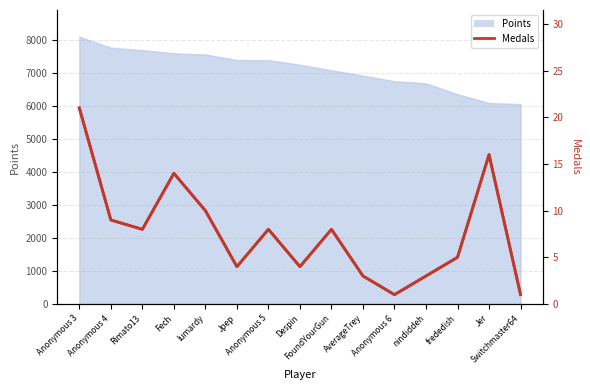

How many interior local peaks (higher than both neighbors) does the data have?

4